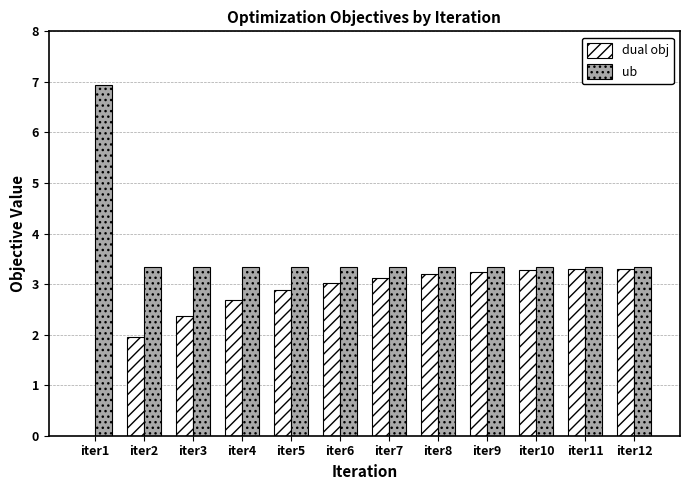

What is the greatest value displayed?

6.9